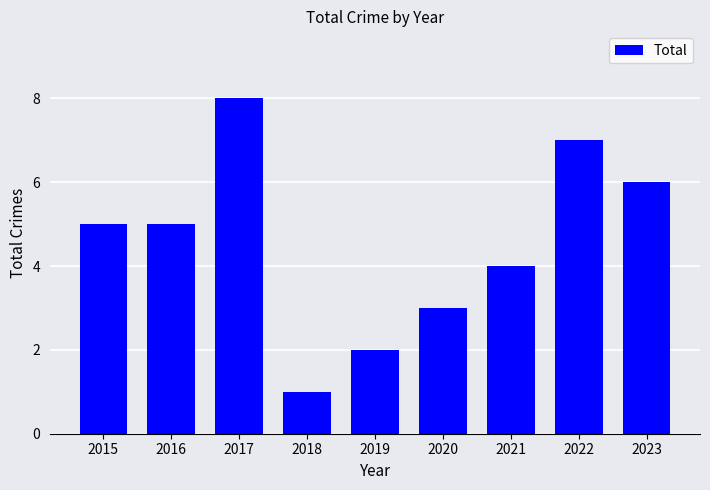

Does the chart contain stacked bars?

No